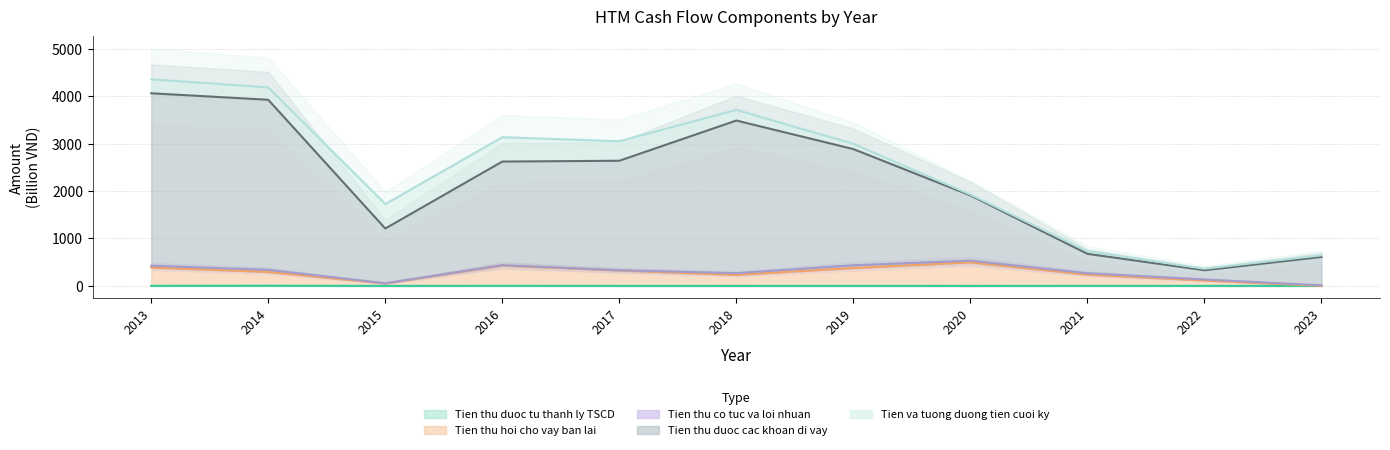

What is the difference between the second highest and second lowest values in the Tien thu hoi cho vay ban lai series?

378.5